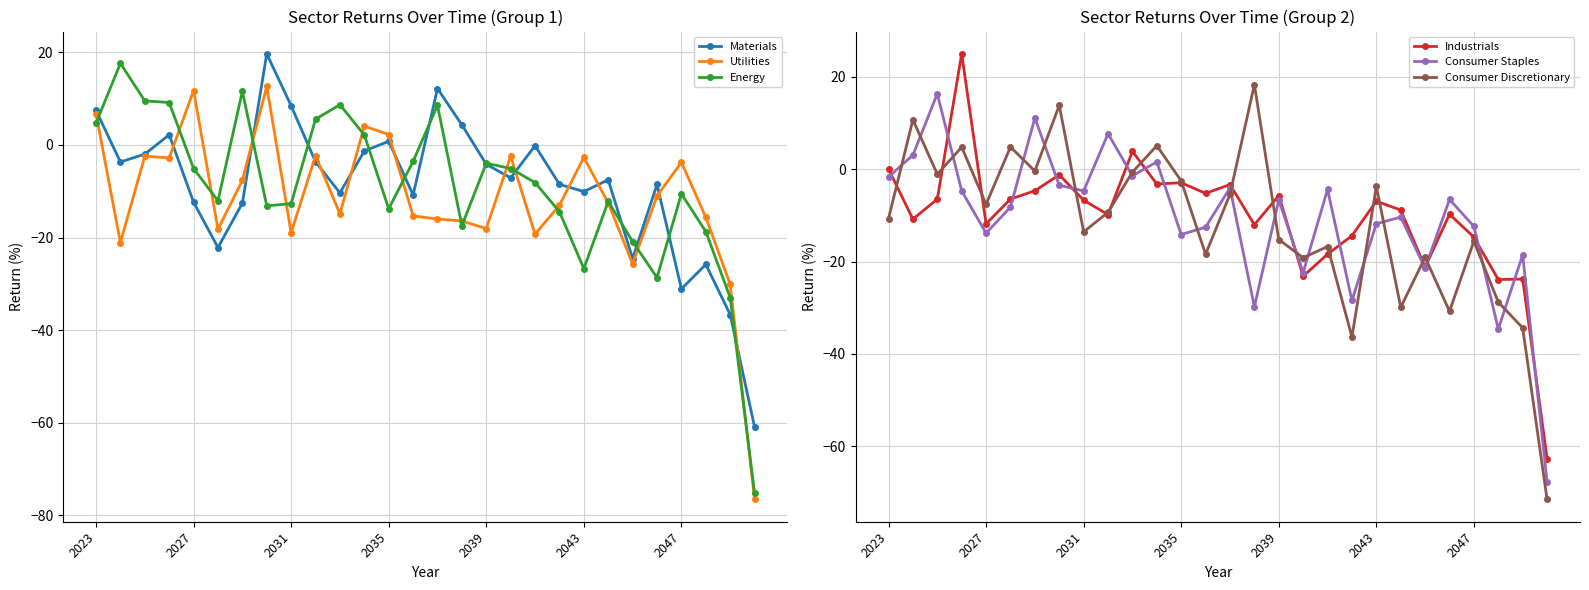

Is it true that Energy equals -8.1 at 2031?

False